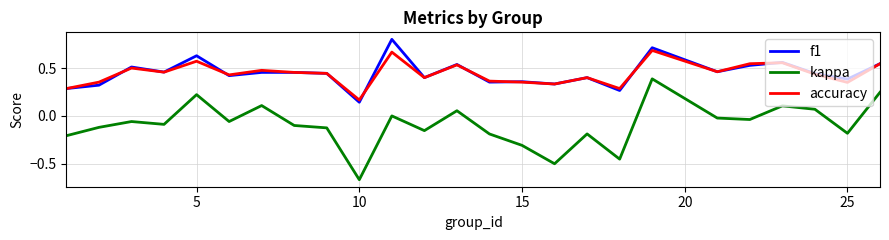

Rank the series by their maximum value, from highest to lowest.

f1, accuracy, kappa